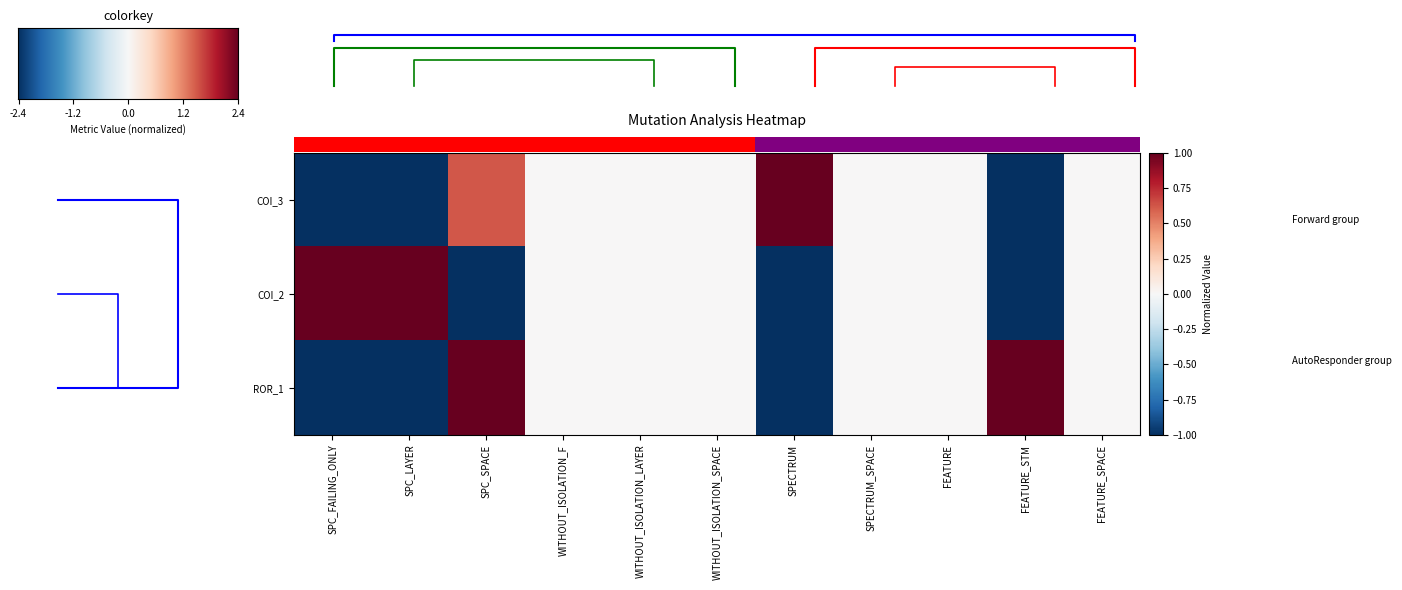

What is the difference between the maximum and minimum values in the row_1 series?

2.0